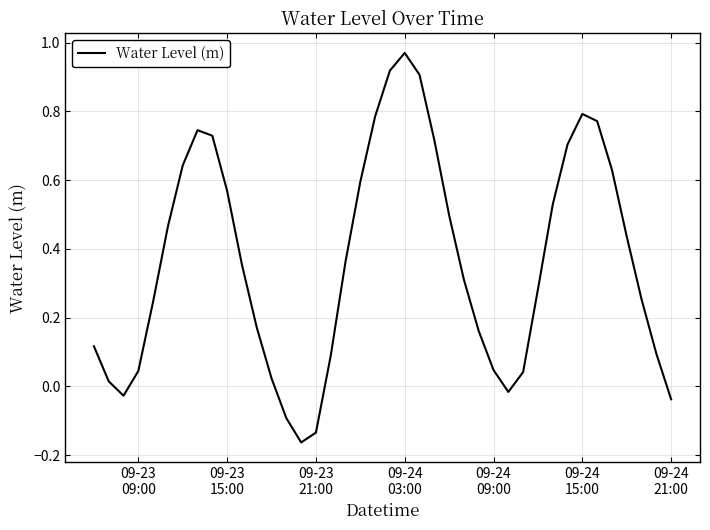

At which label does the data first exceed 0?

09-23
09:00